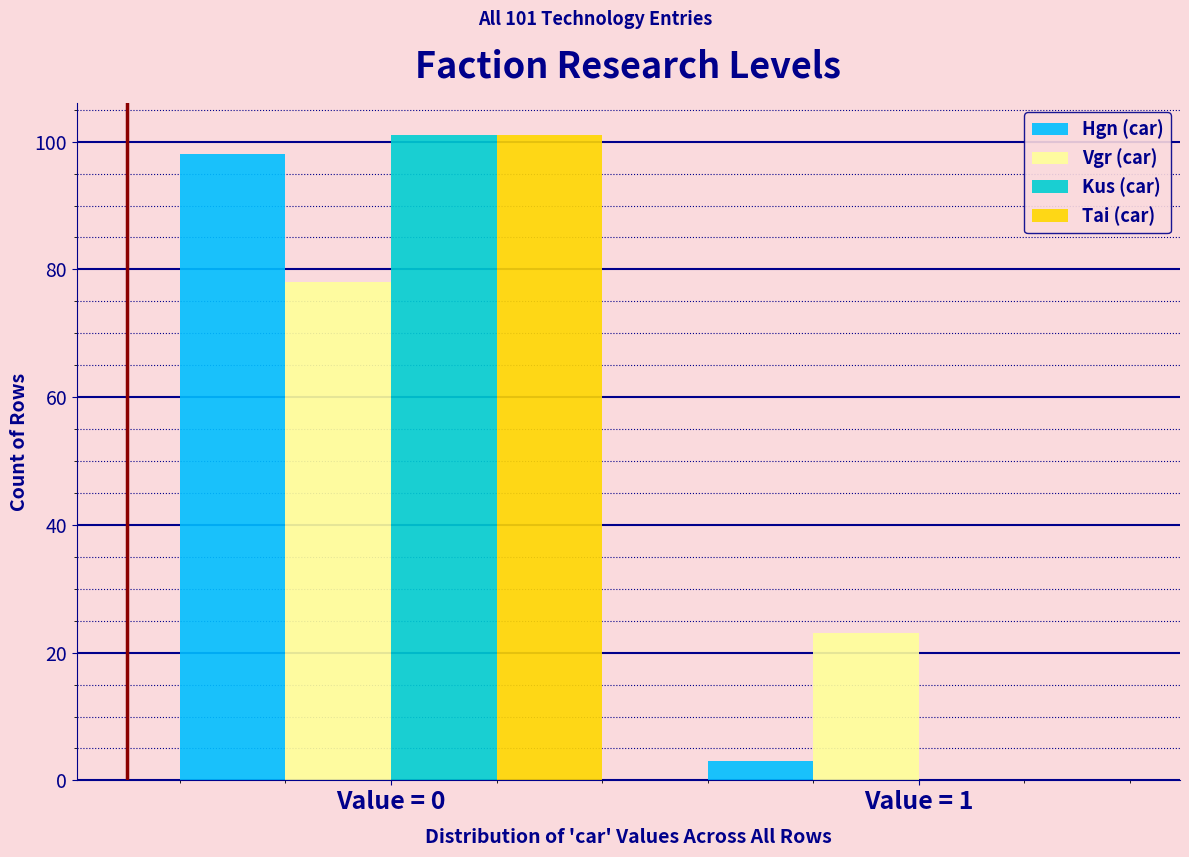

Reading left to right, extract all data points from this chart.

Hgn (car): Value = 0=98	Value = 1=3
Vgr (car): Value = 0=78	Value = 1=23
Kus (car): Value = 0=101	Value = 1=0
Tai (car): Value = 0=101	Value = 1=0